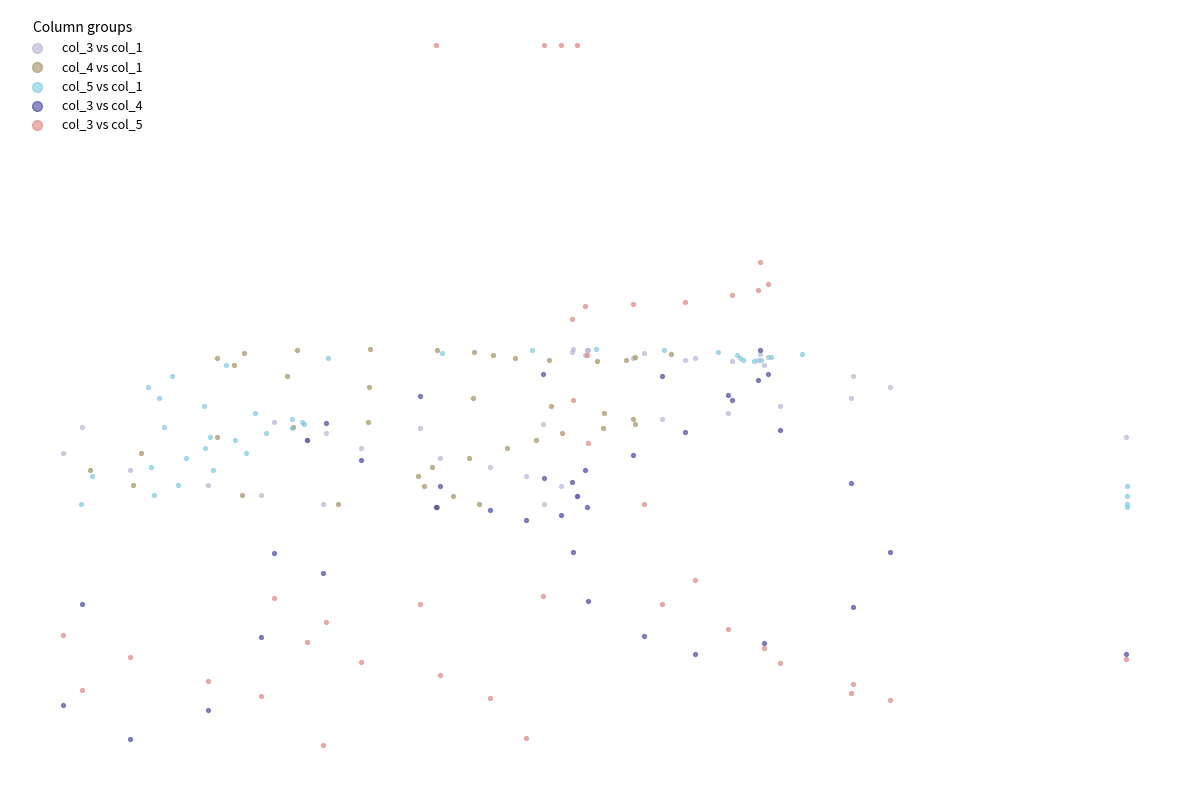

What are all the series names shown in the legend?

col_3 vs col_1, col_4 vs col_1, col_5 vs col_1, col_3 vs col_4, col_3 vs col_5